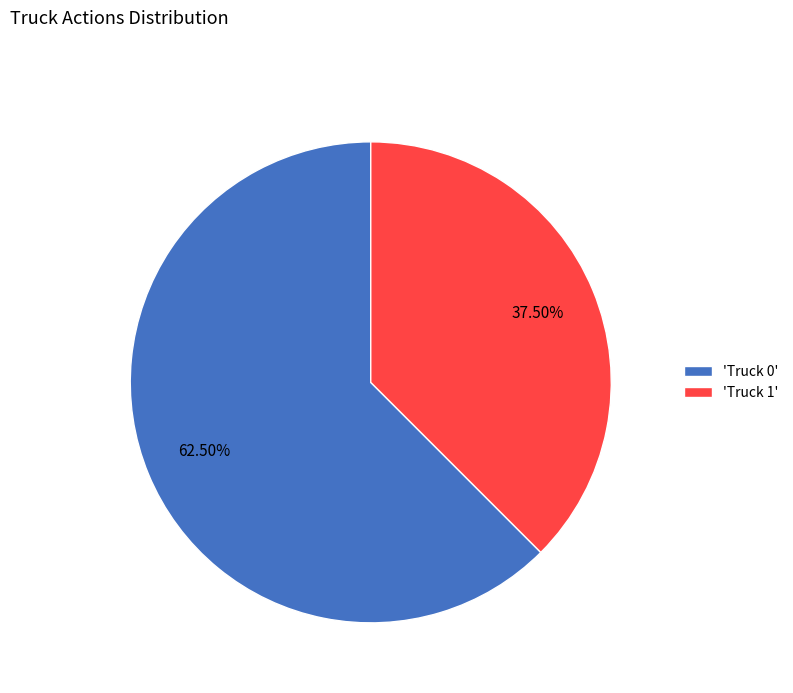

Does any single category account for the majority?

Yes